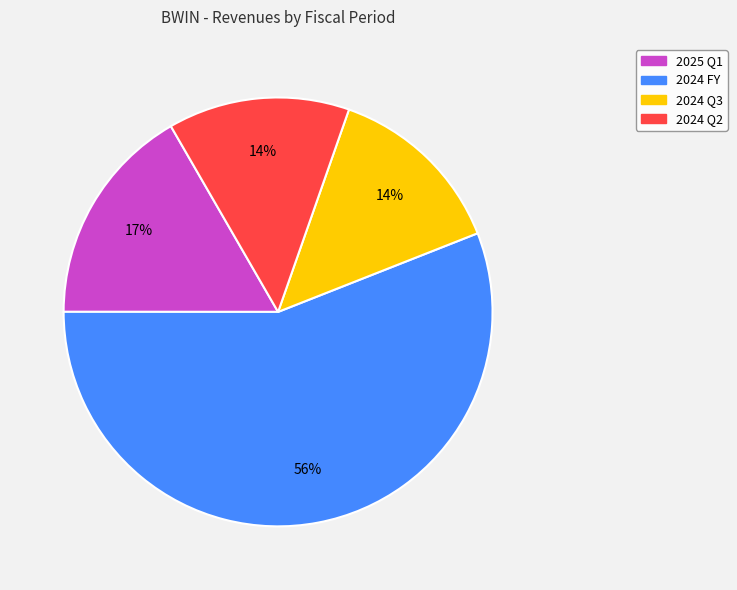

Is the sum of 2024 Q2 and 2024 Q3 greater than half?

No